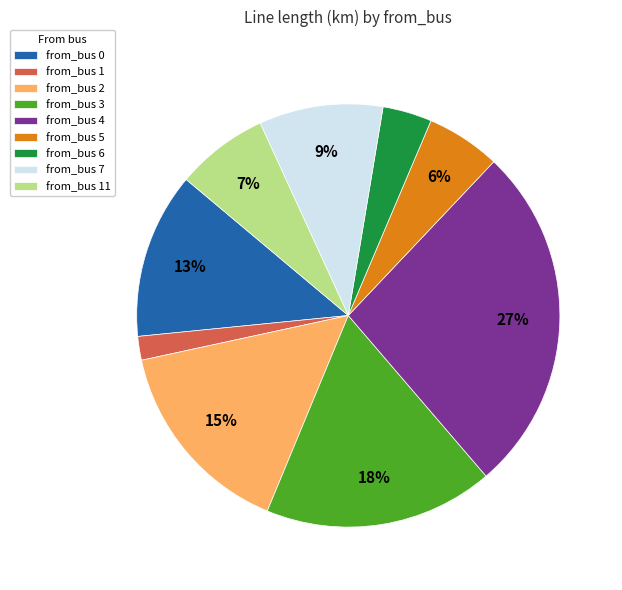

Is there any slice that represents more than half of the pie?

No